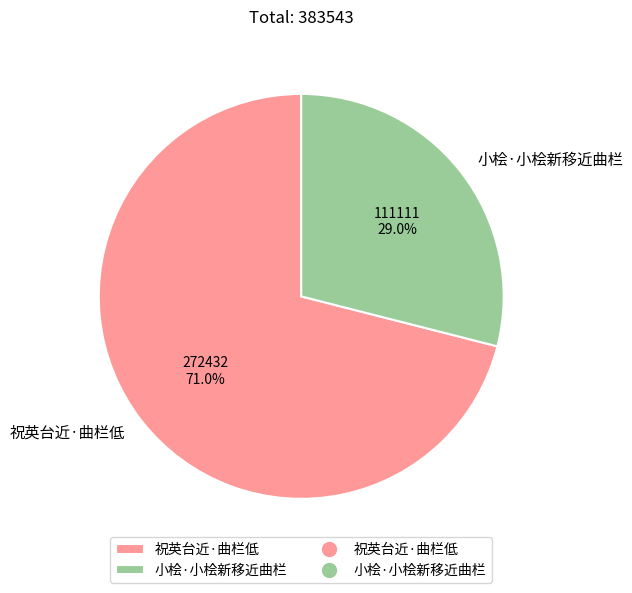

How much of the chart is everything except 祝英台近·曲栏低?

29.0%